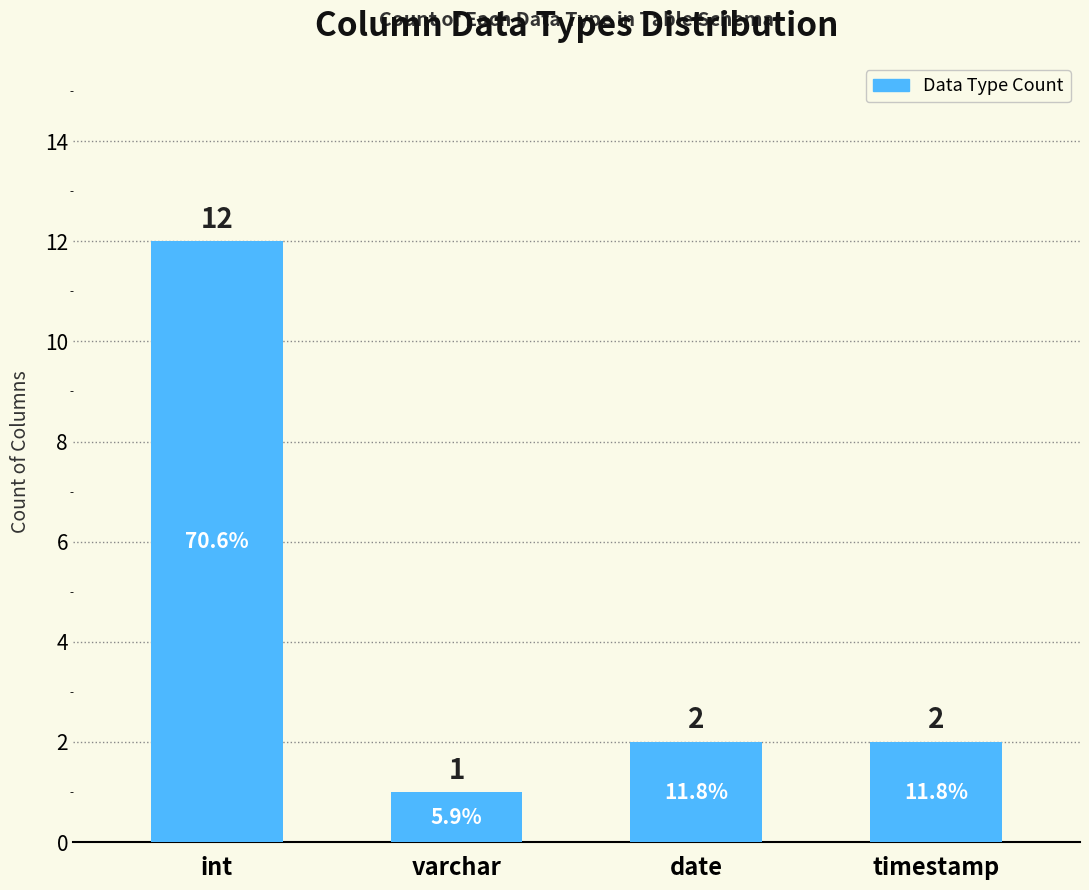

Reading left to right, extract all data points from this chart.

12	1	2	2